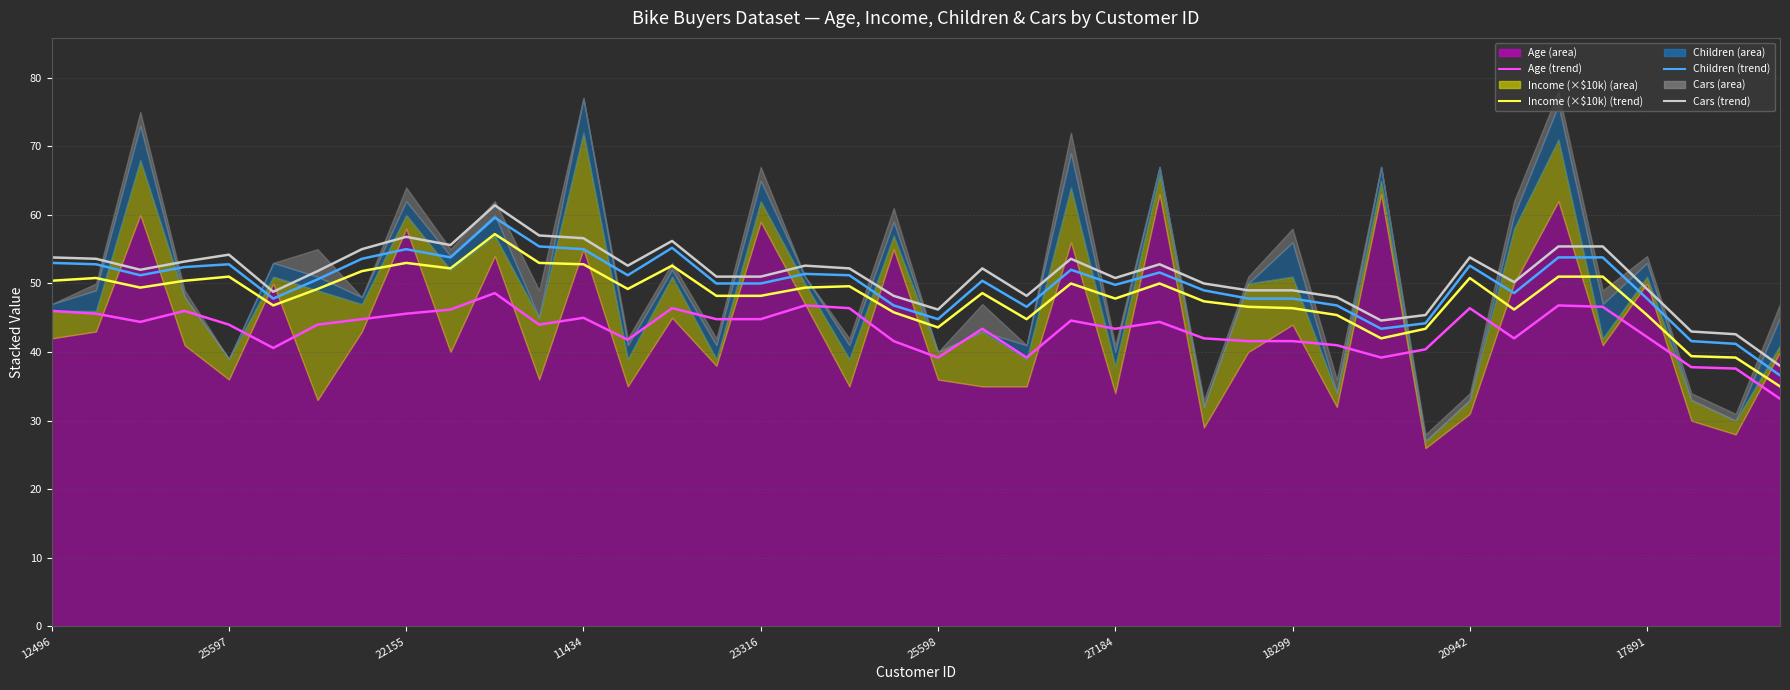

True or false: Cars (avg trend) and Children (avg trend) cross at least once.

False